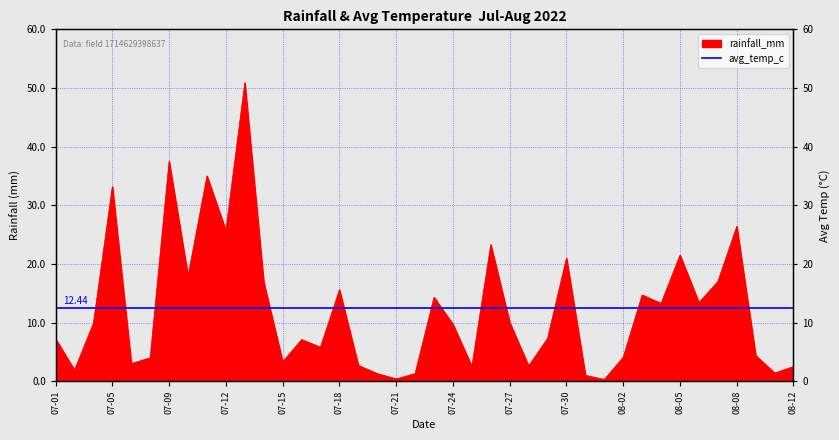

Rank the categories by value from highest to lowest.

2022-07-13, 2022-07-09, 2022-07-11, 2022-07-05, 2022-08-08, 2022-07-12, 2022-07-26, 2022-08-05, 2022-07-30, 2022-07-10, 2022-08-07, 2022-07-14, 2022-07-18, 2022-08-03, 2022-07-23, 2022-08-06, 2022-08-04, 2022-07-27, 2022-07-04, 2022-07-24, 2022-07-29, 2022-07-01, 2022-07-16, 2022-07-17, 2022-08-09, 2022-08-02, 2022-07-07, 2022-07-15, 2022-07-06, 2022-07-19, 2022-07-28, 2022-07-25, 2022-08-12, 2022-07-03, 2022-08-10, 2022-07-20, 2022-07-22, 2022-07-31, 2022-07-21, 2022-08-01